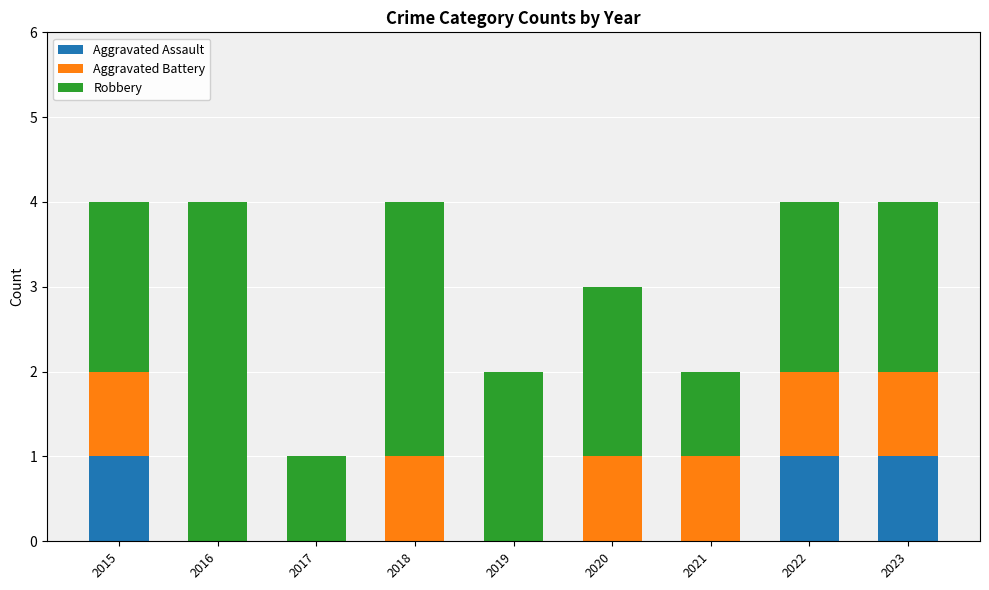

What is the total value across all series at 2022?

4